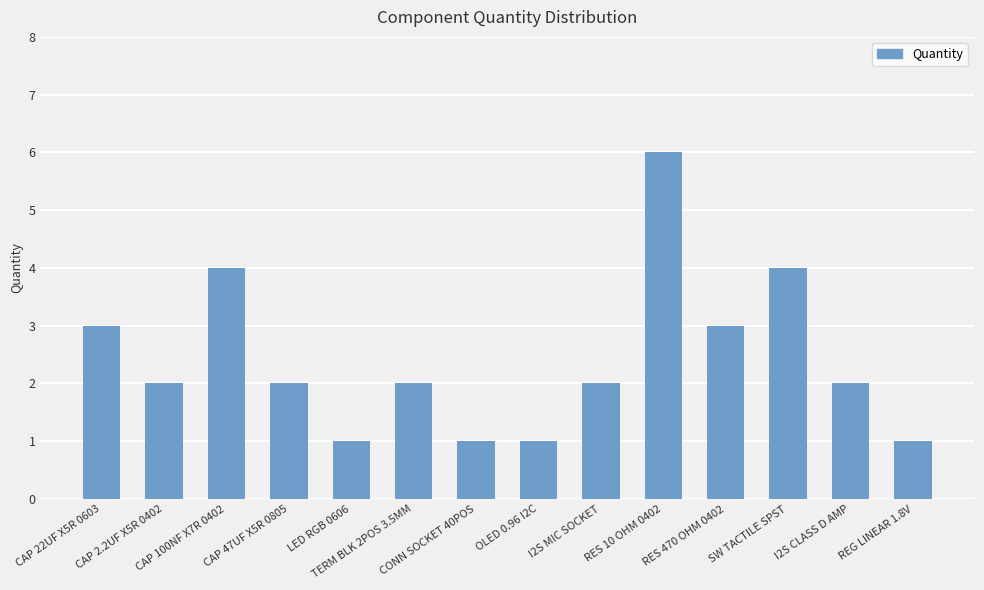

Count the values in the range 1 to 3.

11